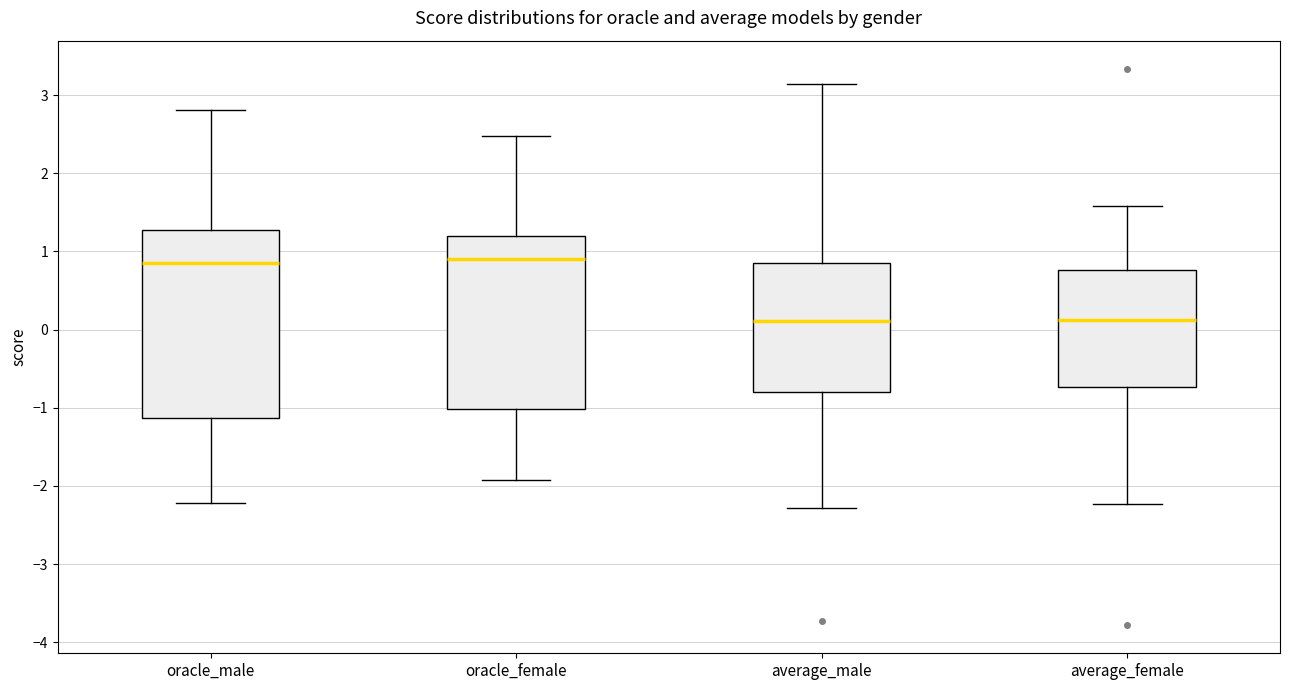

Which box is the tallest, from its lower edge to its upper edge?

oracle_male